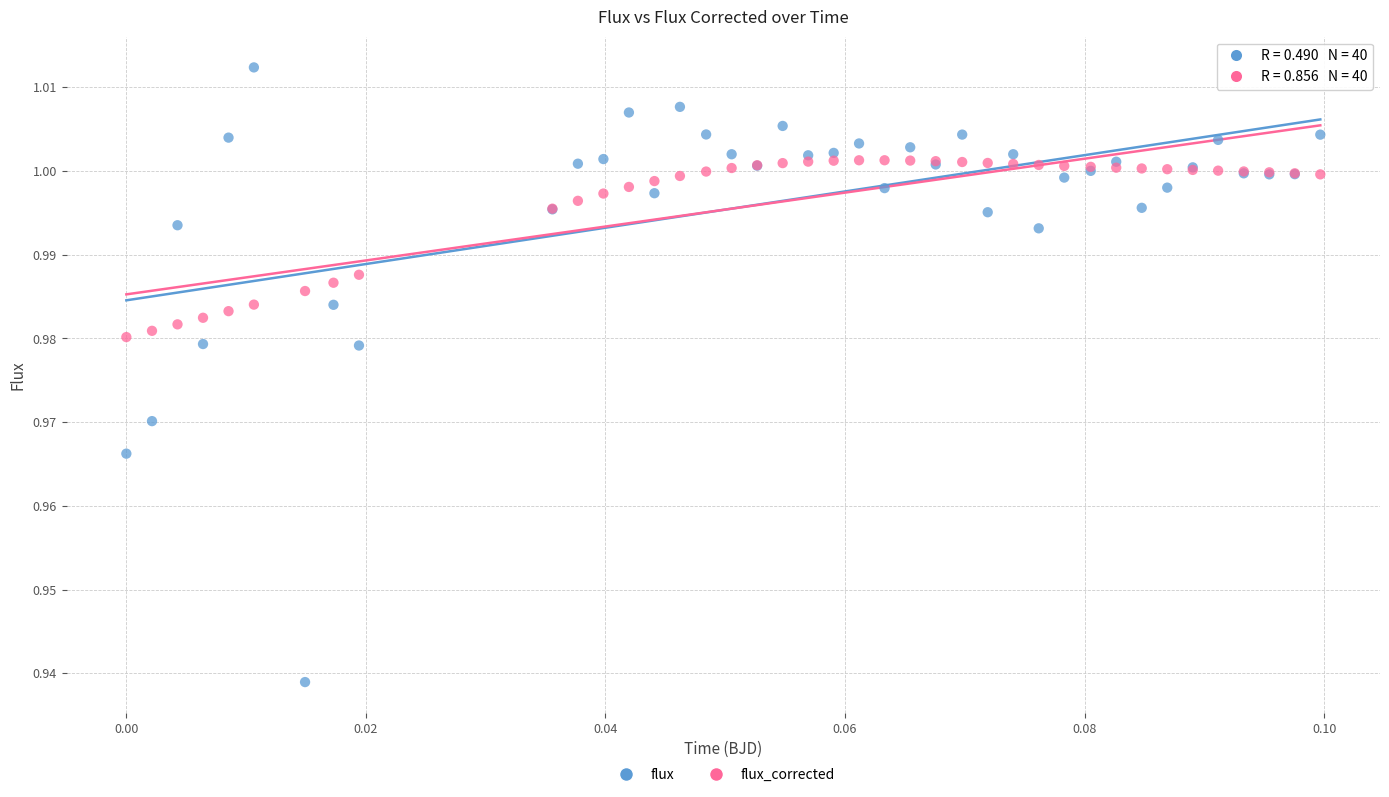

Which series reaches the minimum Y coordinate?

flux